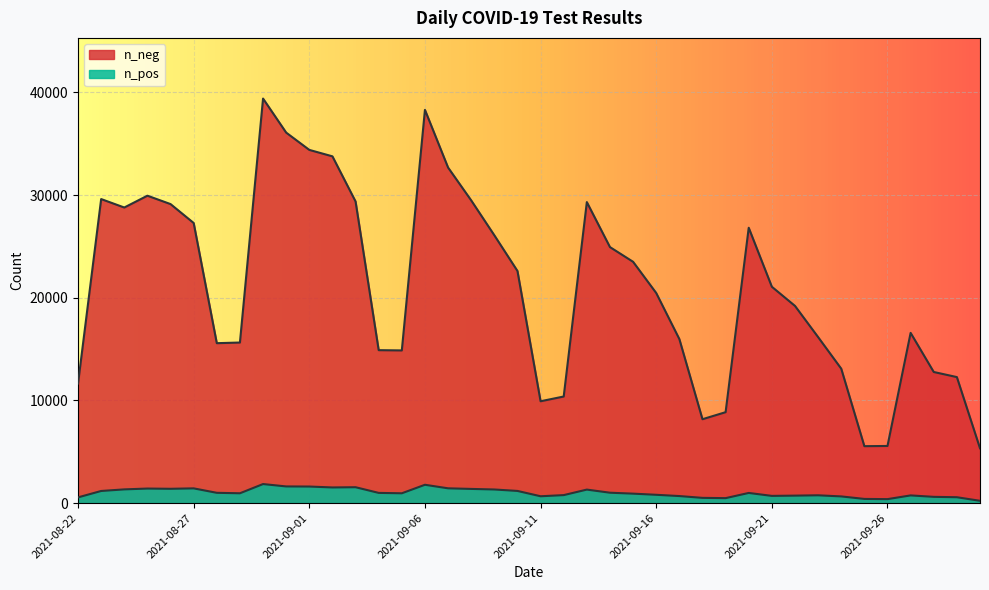

Is it true that n_neg equals 15975 at 2021-09-17?

True